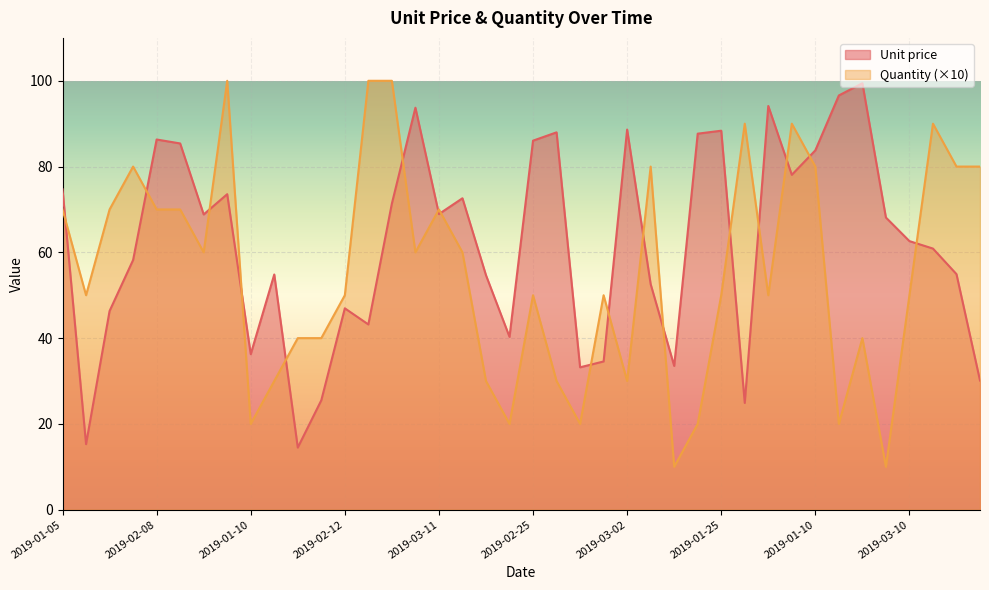

At which category is the sum across all series the highest?

2019-02-24